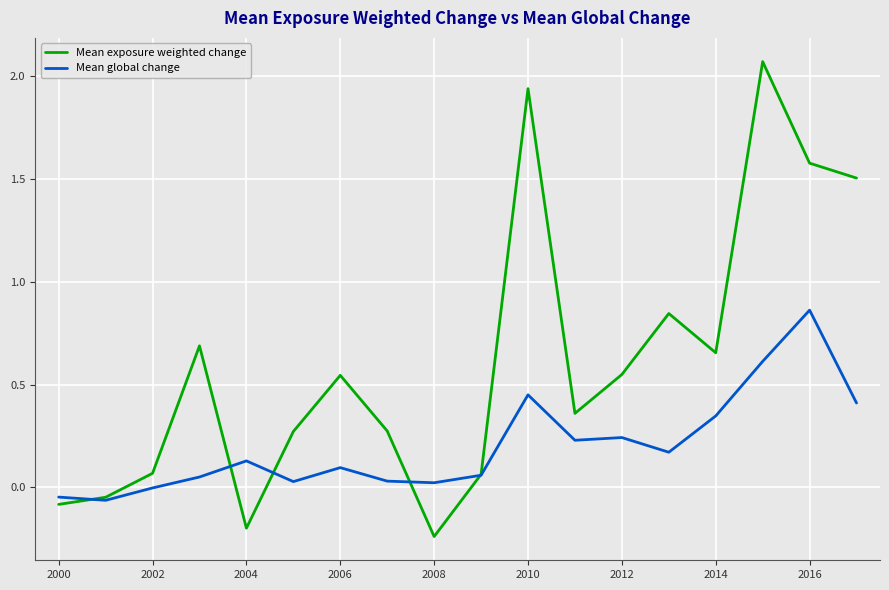

List the series in order of their overall mean, lowest first.

Mean global change, Mean exposure weighted change